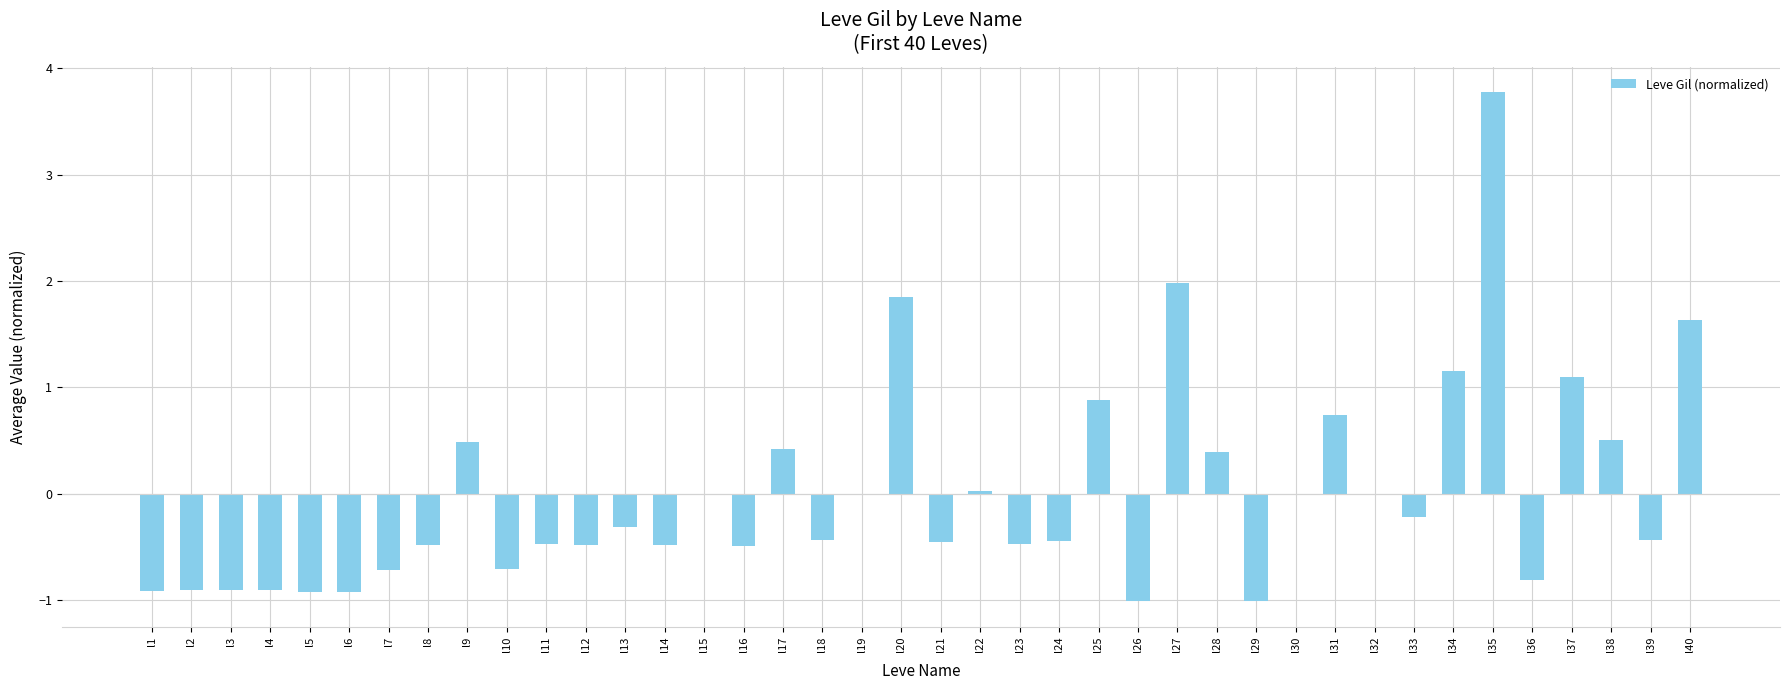

What is the maximum value shown in the chart?

3.8